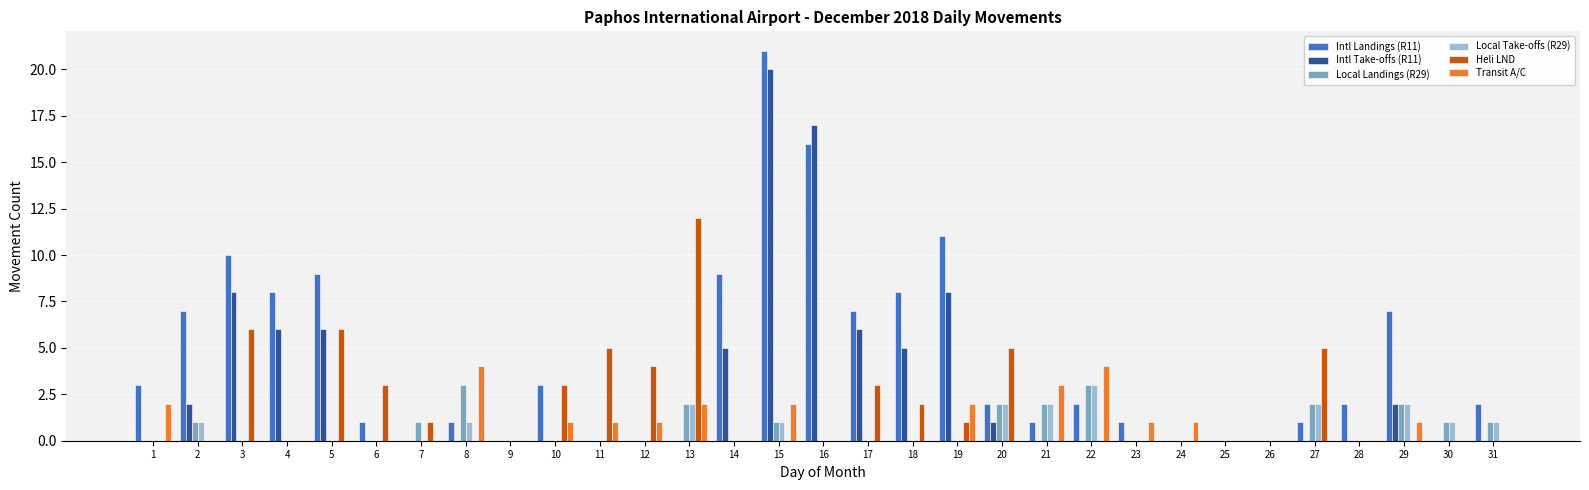

What is the highest value of the Local Landings (R29) series?

3